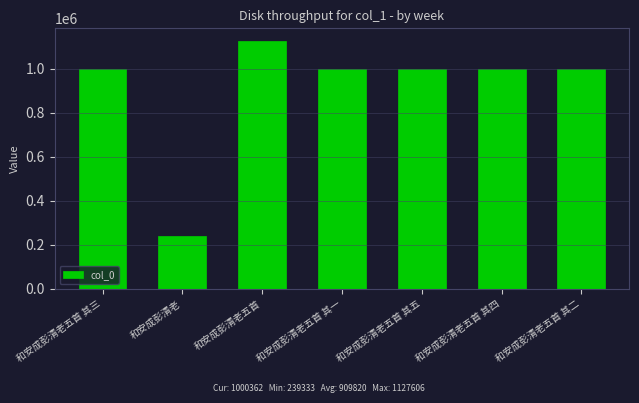

What is the value of the 5th bar from the left?

1000359